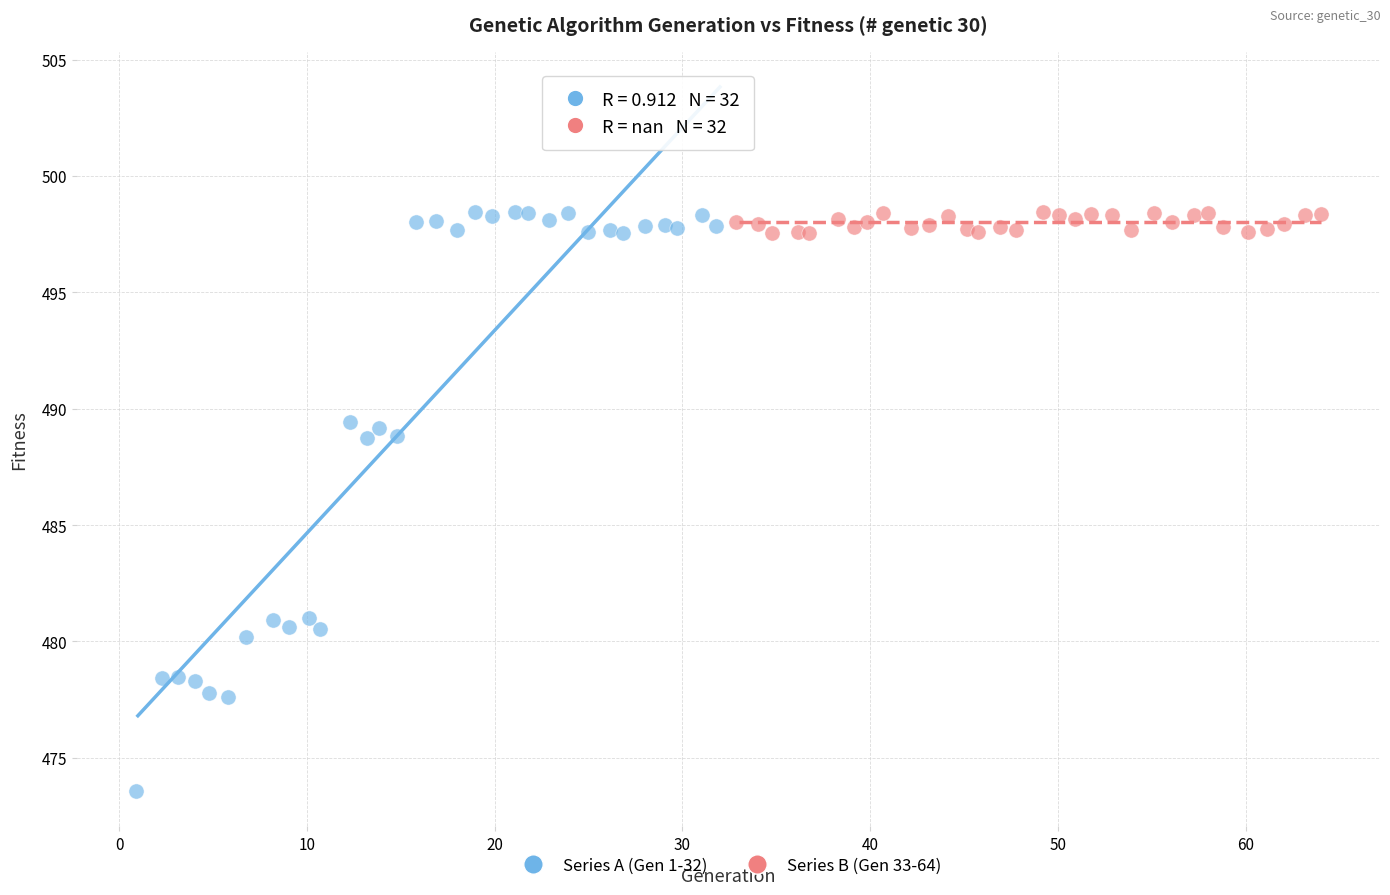

Which series contains the lowest Y value?

Series A (Gen 1-32)